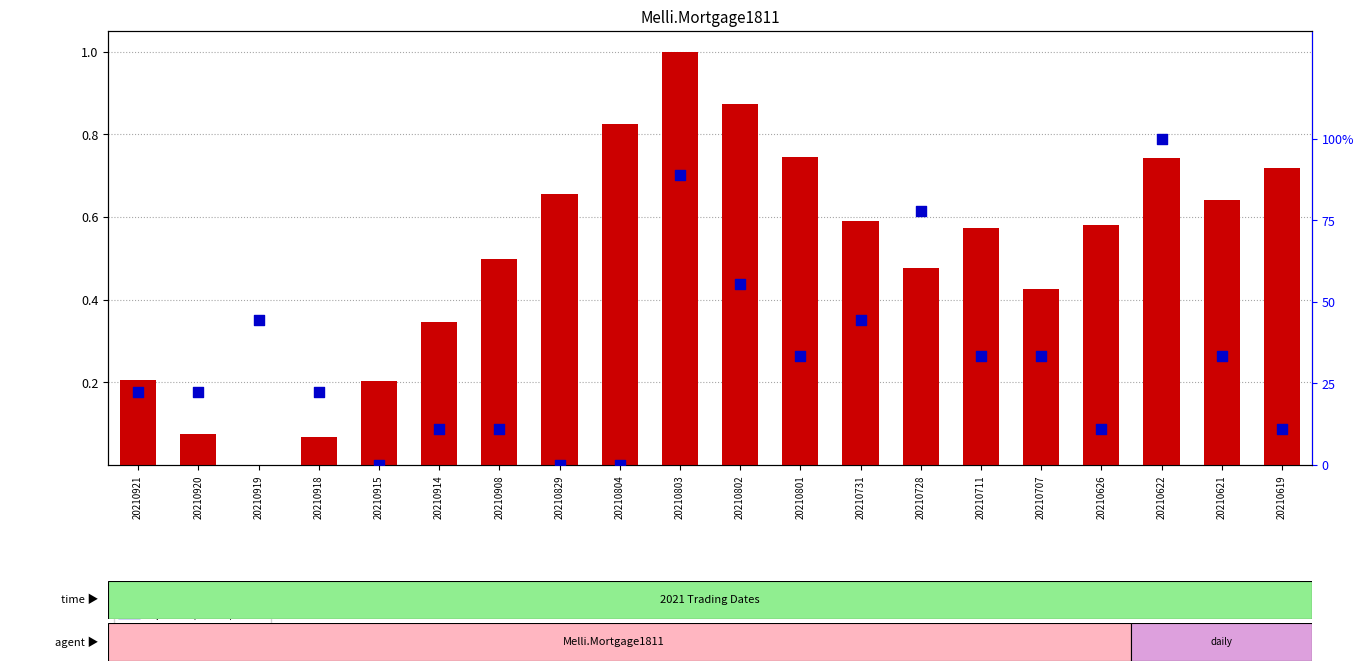

At how many categories does at least one series exceed 58?

3